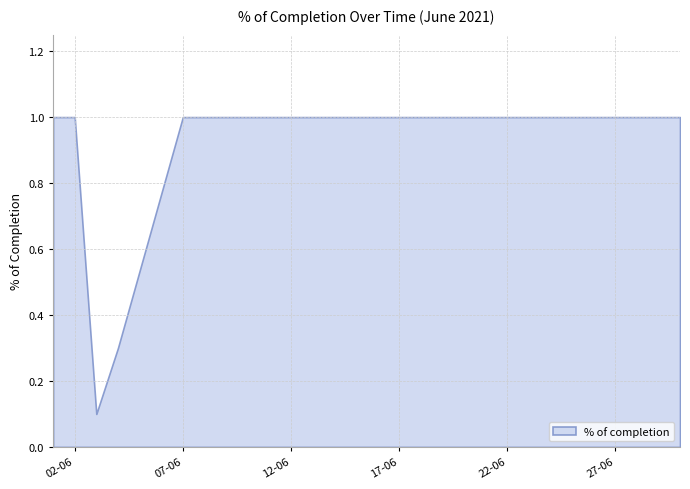

At which category does the data reach its first local valley?

03-06-2021